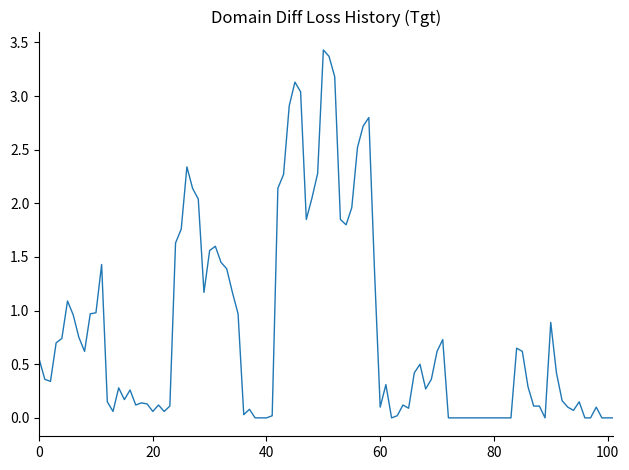

How many lines are shown in the chart?

1